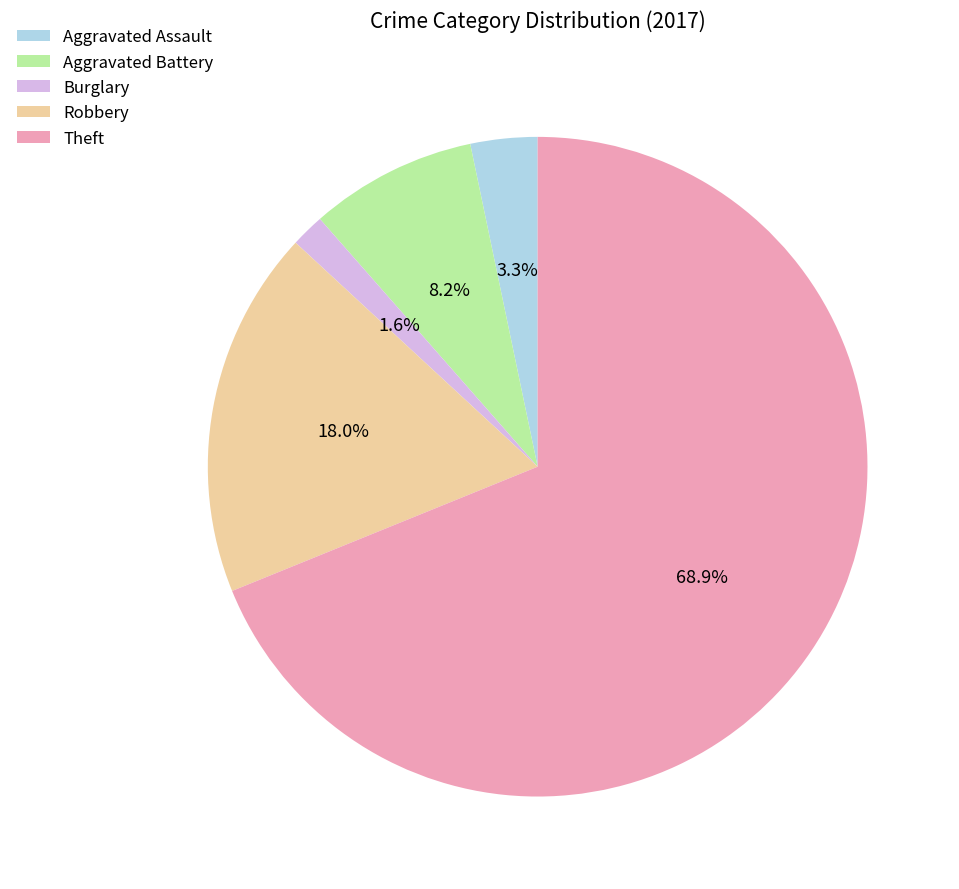

To the nearest percent, what is the difference between the largest and smallest slice percentages?

67%